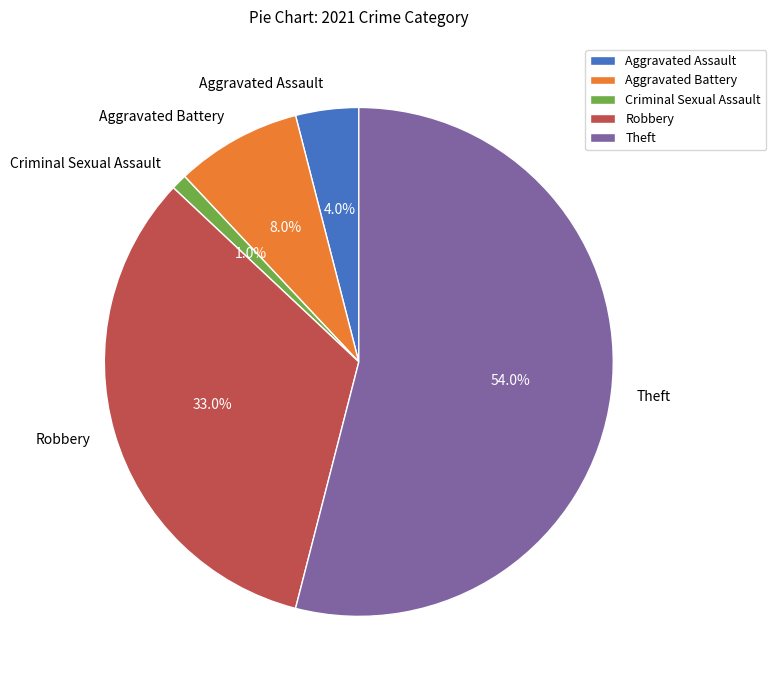

To the nearest percent, what is the difference between the largest and smallest slice percentages?

53%